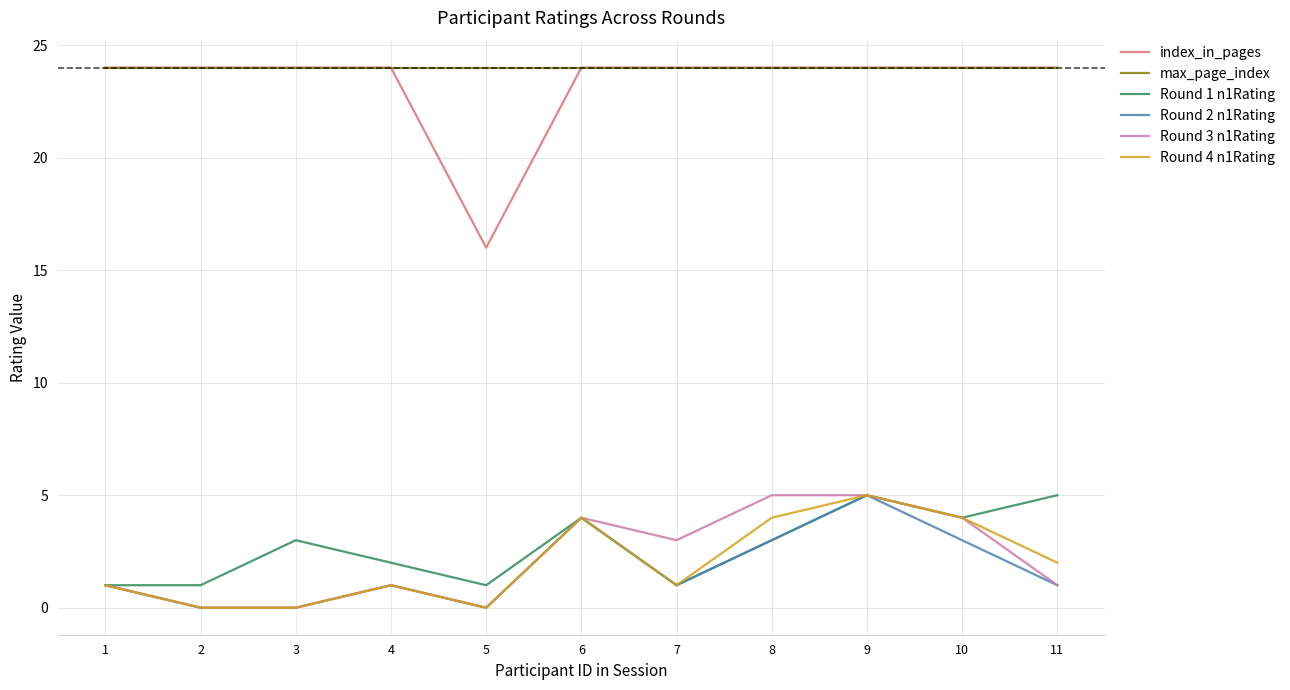

Reading left to right, list all the values displayed in this chart.

index_in_pages: 24	24	24	24	16	24	24	24	24	24	24
max_page_index: 24	24	24	24	24	24	24	24	24	24	24
Round 1 n1Rating: 1	1	3	2	1	4	1	3	5	4	5
Round 2 n1Rating: 1	0	0	1	0	4	1	3	5	3	1
Round 3 n1Rating: 1	0	0	1	0	4	3	5	5	4	1
Round 4 n1Rating: 1	0	0	1	0	4	1	4	5	4	2